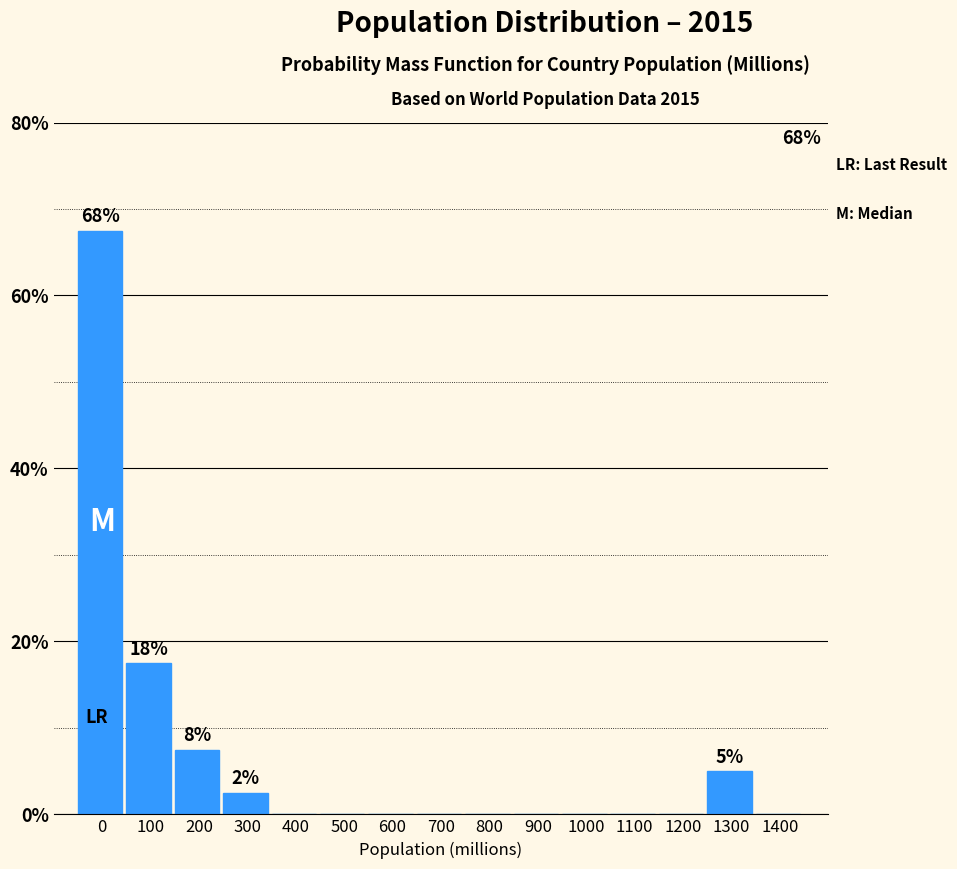

Reading right to left, extract all data points from this chart.

1400=0.0	1300=5.0	1200=0.0	1100=0.0	1000=0.0	900=0.0	800=0.0	700=0.0	600=0.0	500=0.0	400=0.0	300=2.5	200=7.5	100=17.5	0=67.5